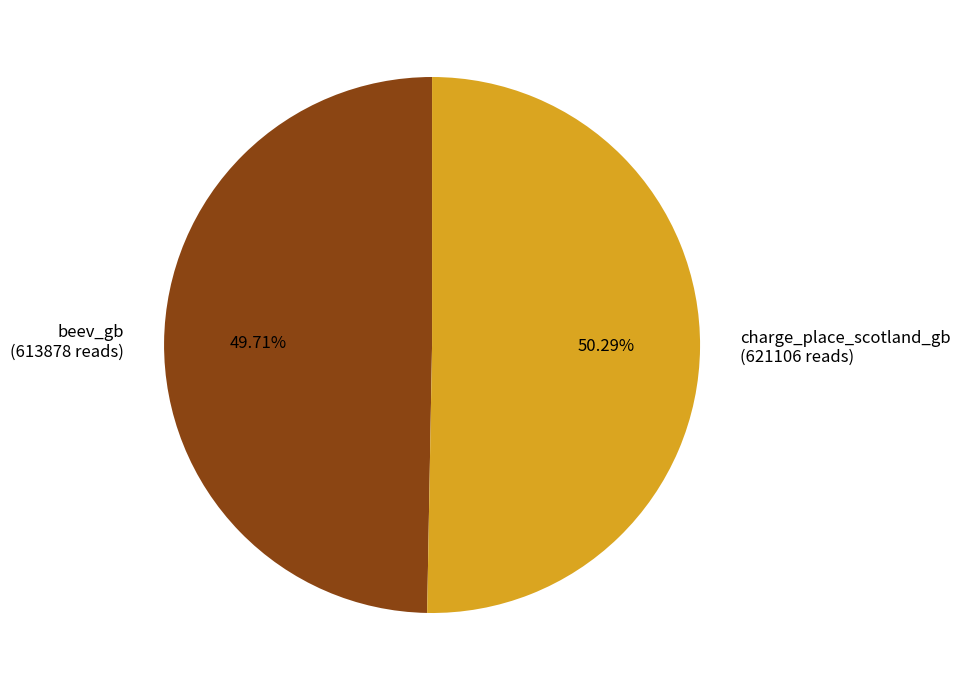

To the nearest percent, what is the combined percentage of beev_gb and charge_place_scotland_gb?

100%